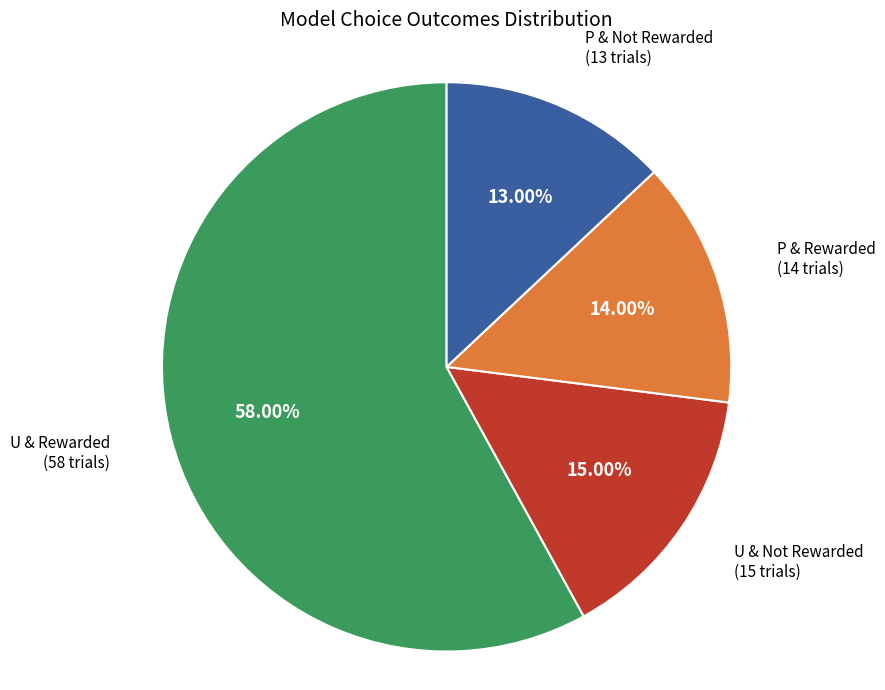

Rank the categories by value from lowest to highest.

P & Not Rewarded, P & Rewarded, U & Not Rewarded, U & Rewarded